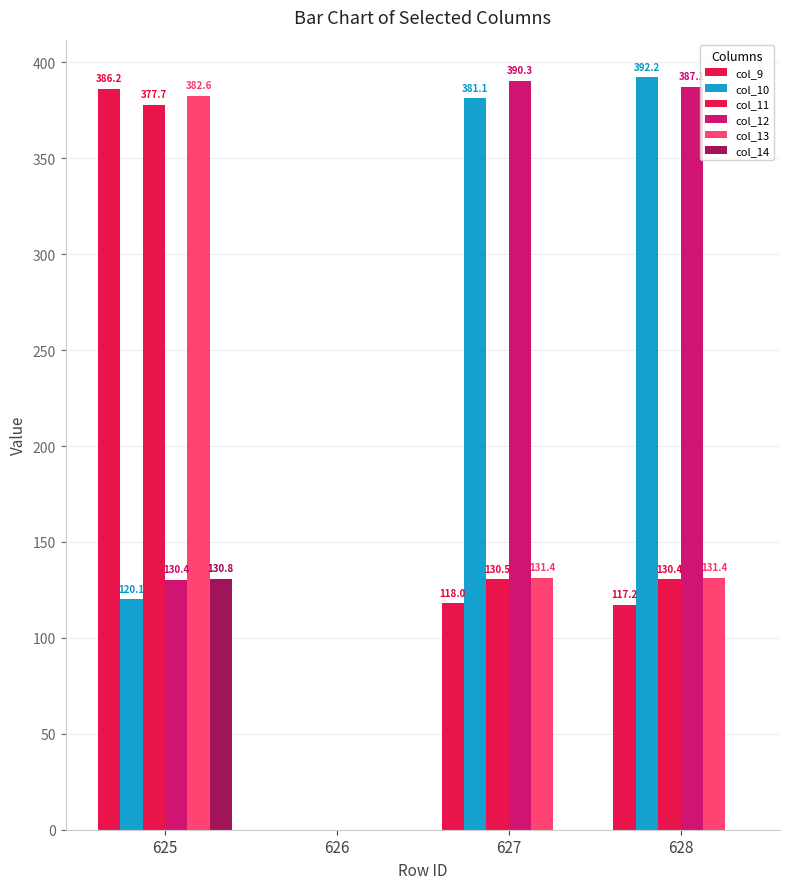

Are the bars horizontal?

No